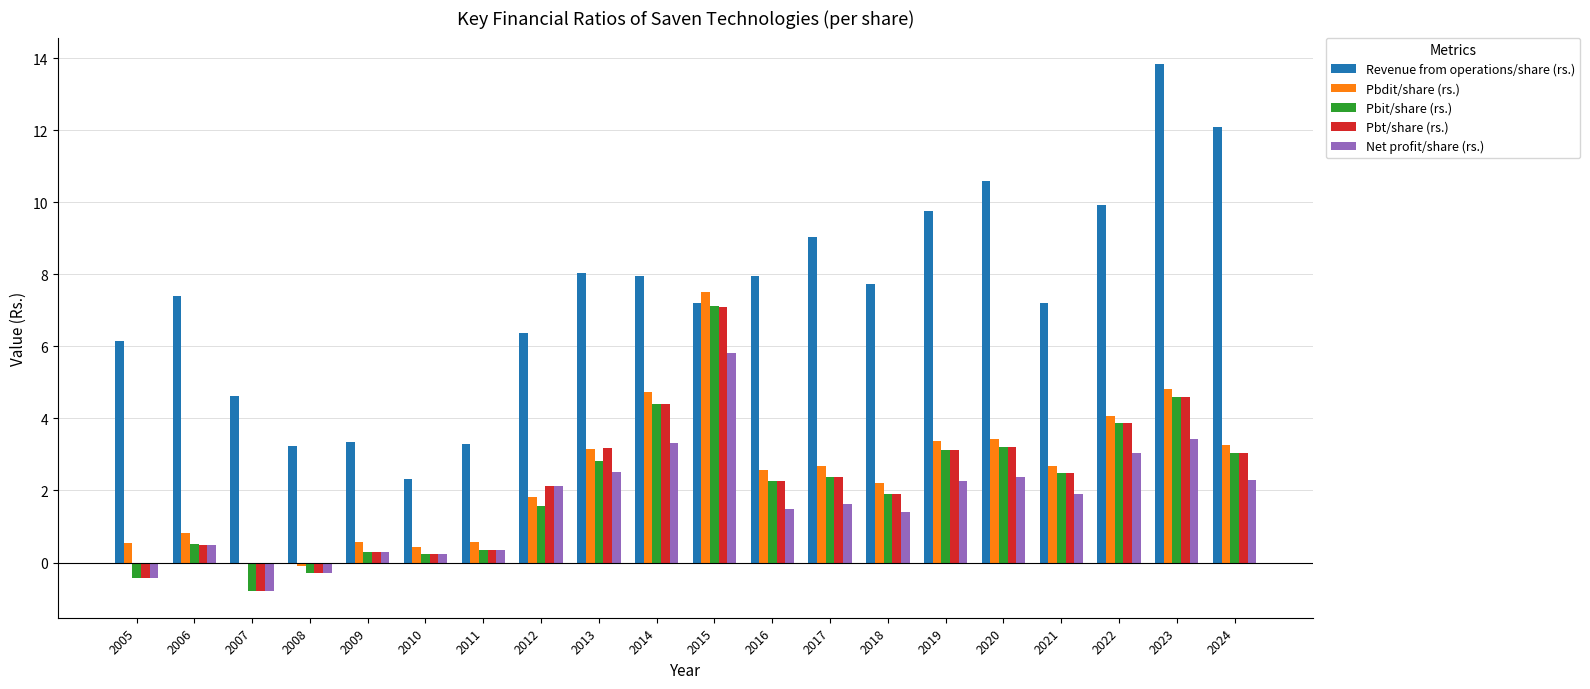

Does the chart contain stacked bars?

No